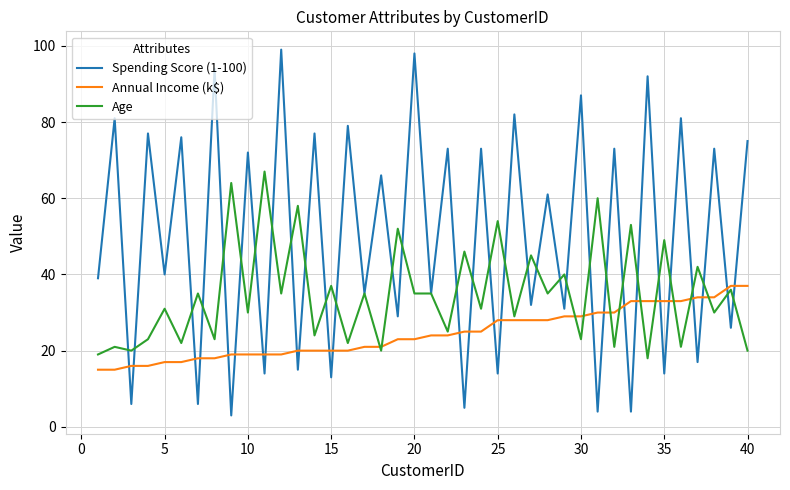

Which series has the widest spread of values?

Spending Score (1-100)